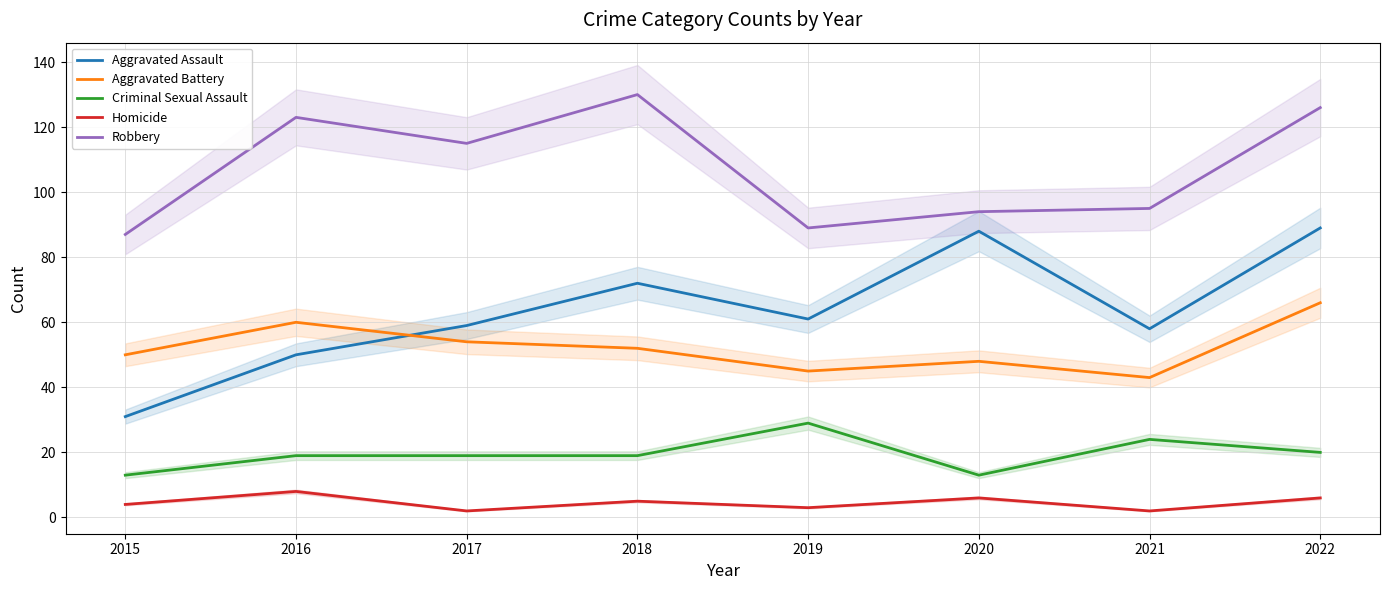

How many interior local valleys does the Homicide series have?

3